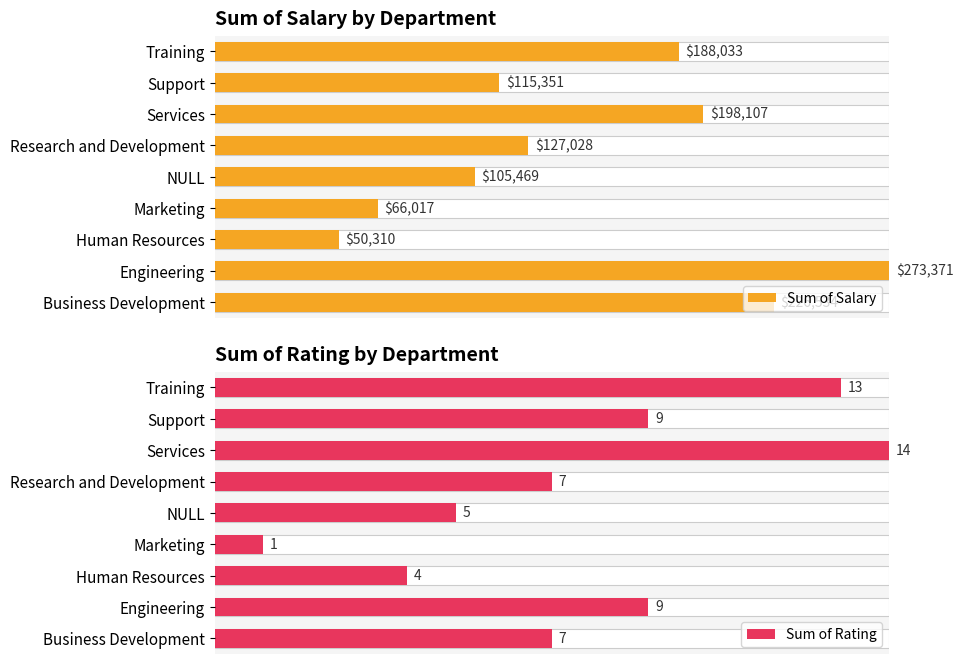

How many groups of bars are there?

9